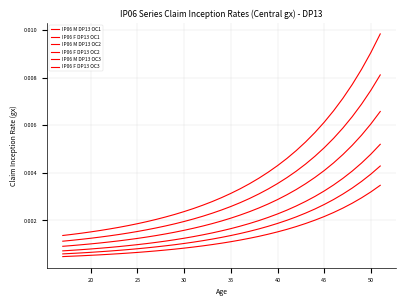

How many lines are shown in the chart?

6